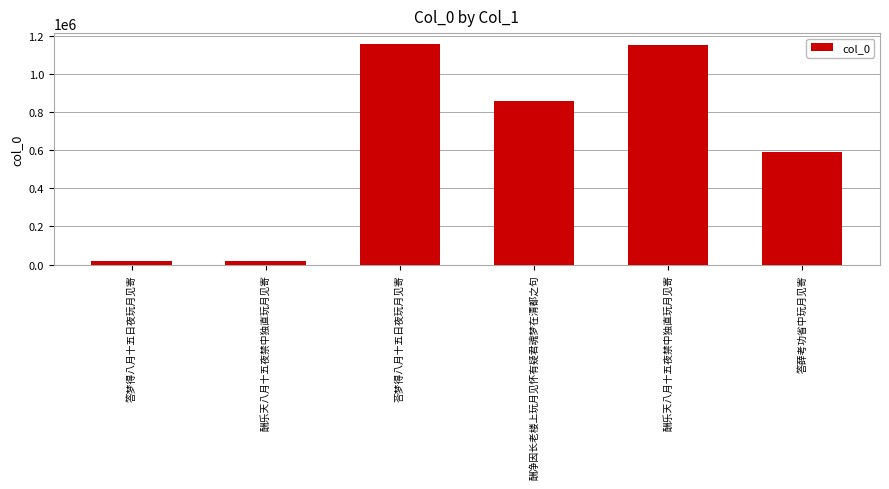

Rank the categories by value from highest to lowest.

荅梦得八月十五日夜玩月见寄, 酬乐天八月十五夜禁中独直玩月见寄, 酬净因长老楼上玩月见怀有疑君魂梦在清都之句, 答薛考功省中玩月见寄, 答梦得八月十五日夜玩月见寄, 酬乐天八月十五夜禁中独直玩月见寄